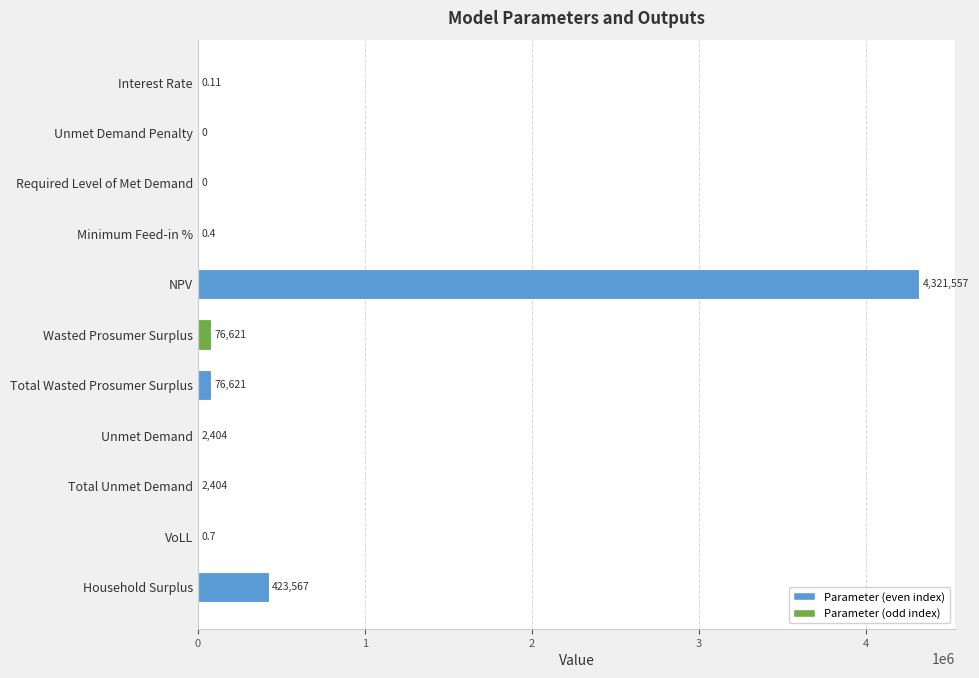

What is the change in value from Interest Rate to NPV?

+4321557.0